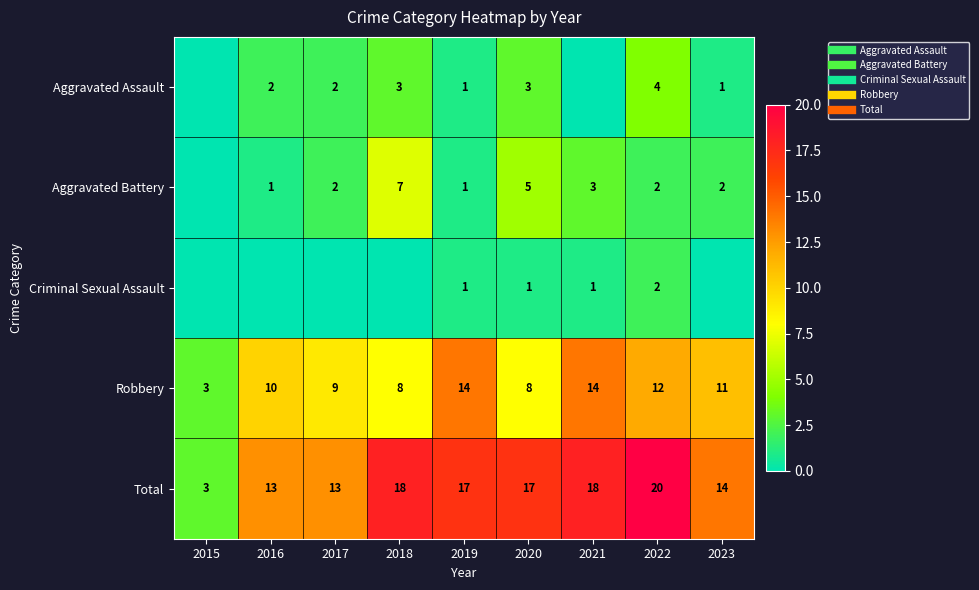

How many values in the Aggravated Assault series exceed 2?

3